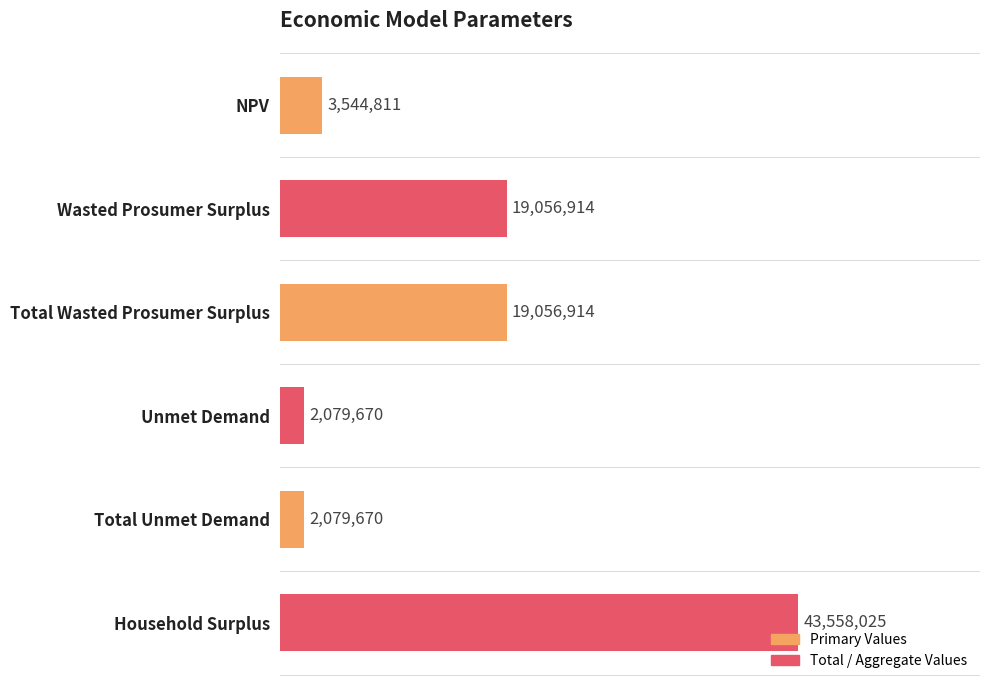

How many data points are less than 19056913?

3